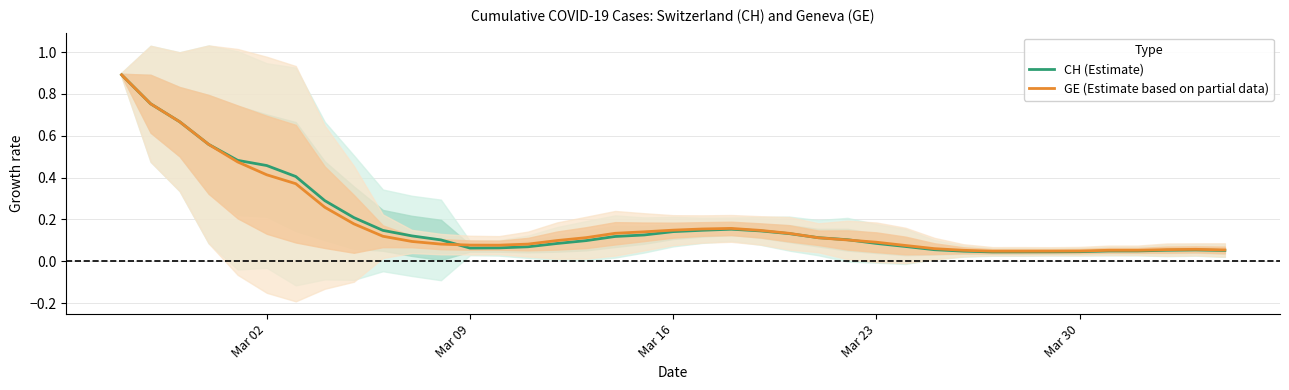

List the series in order of their peak value, highest first.

CH (Estimate), GE (Estimate based on partial data)